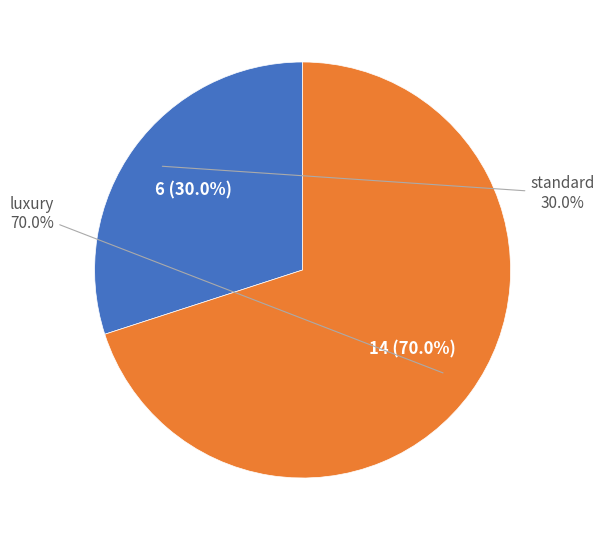

Which slice represents more than half of the pie?

luxury